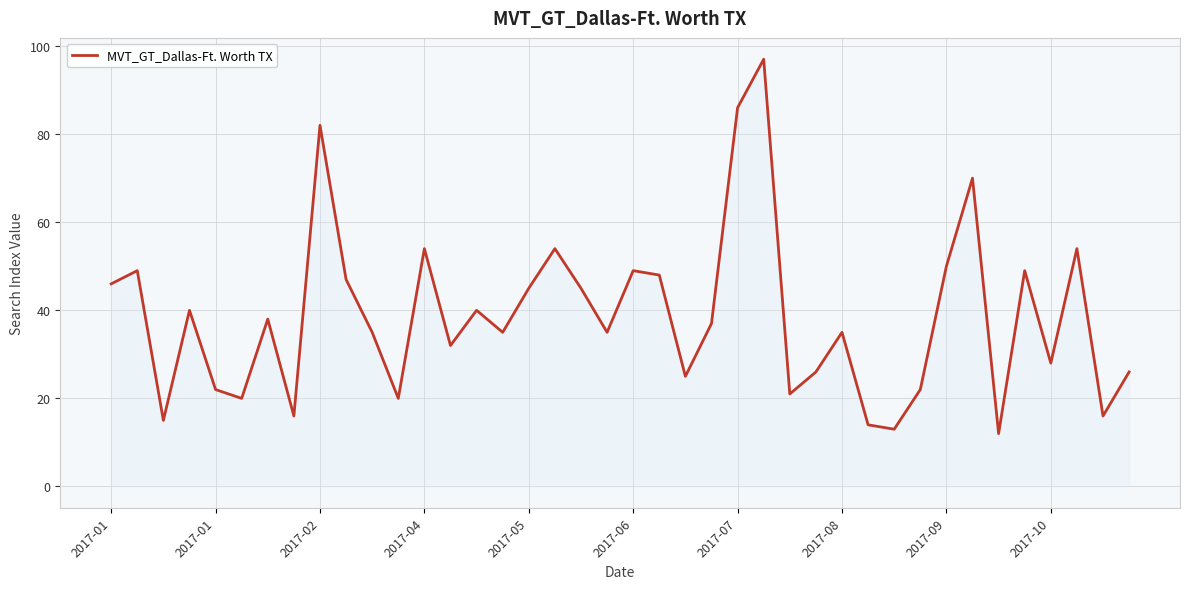

What is the greatest value displayed?

97